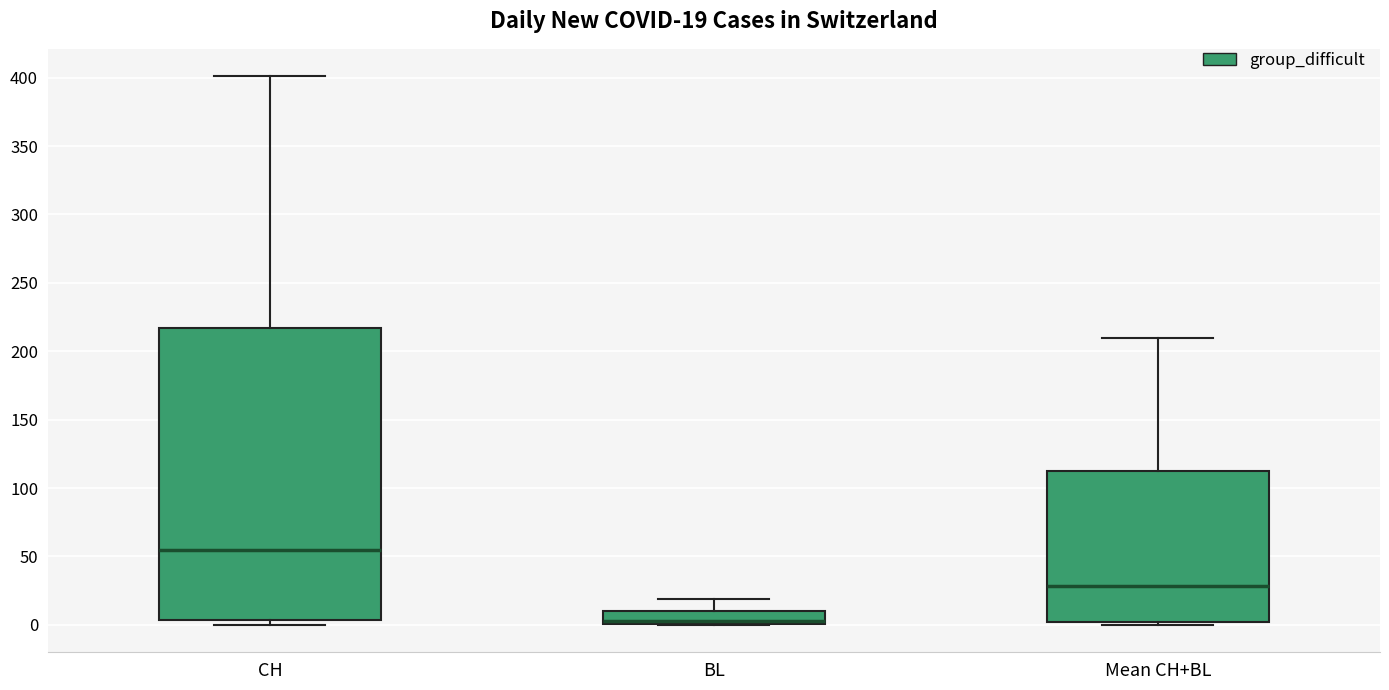

Comparing the boxes themselves (not the whiskers), which one is the tallest?

CH